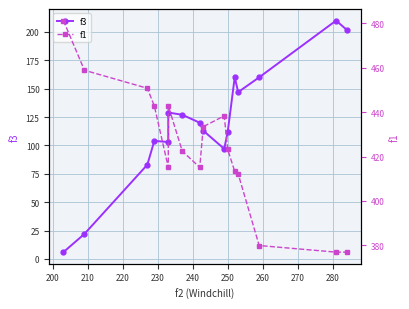

How many lines are shown in the chart?

2